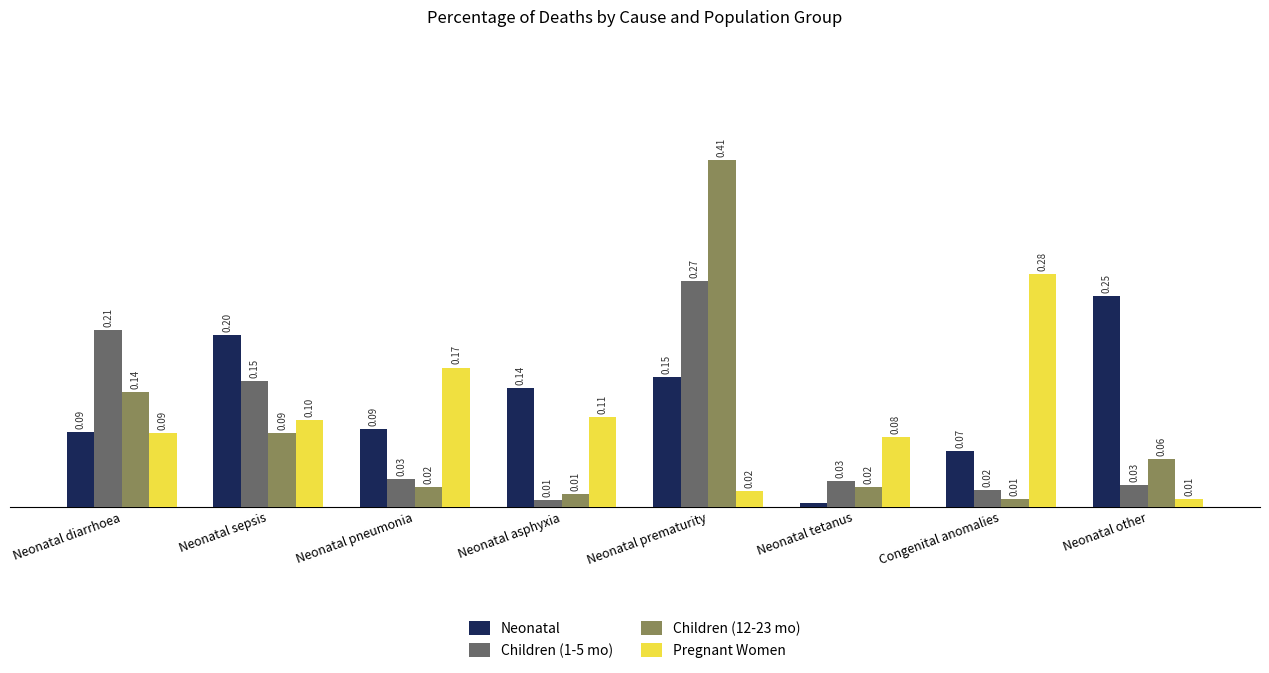

Does the chart contain any negative values?

No